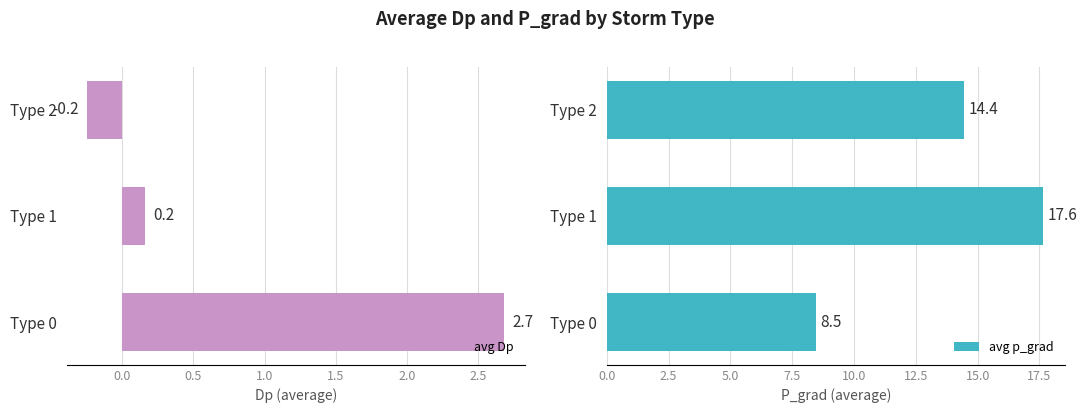

Which series has the largest total across all categories?

avg p_grad